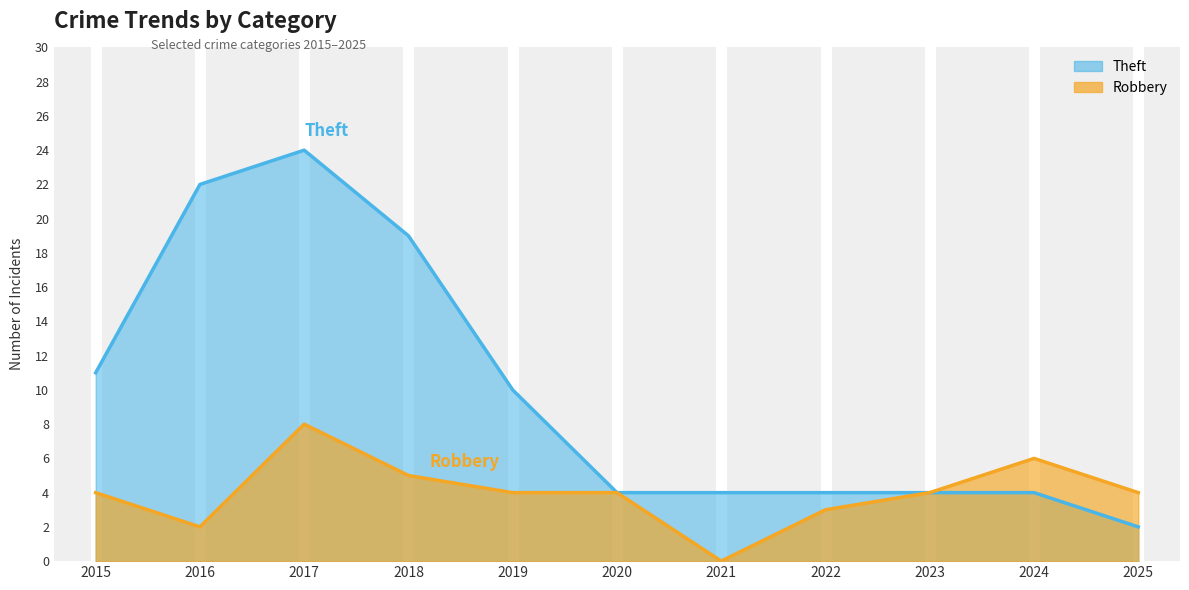

What is the value of the Robbery point at the 3rd from the left?

8